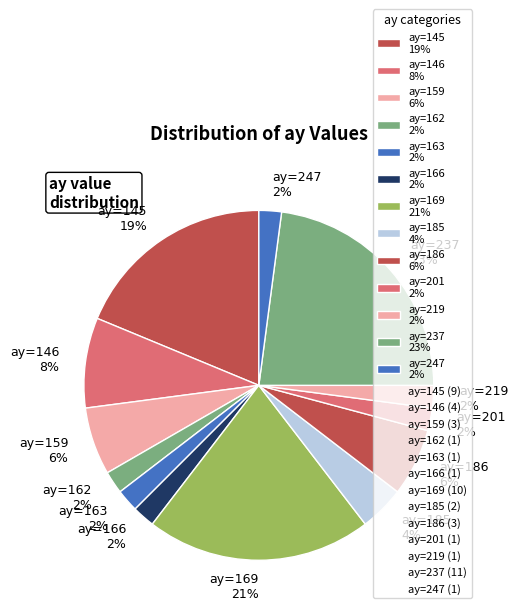

Does any single category account for the majority?

No